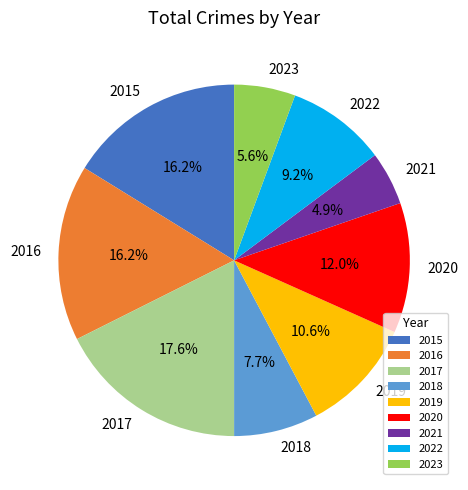

Which category has the smallest portion of the pie?

2021